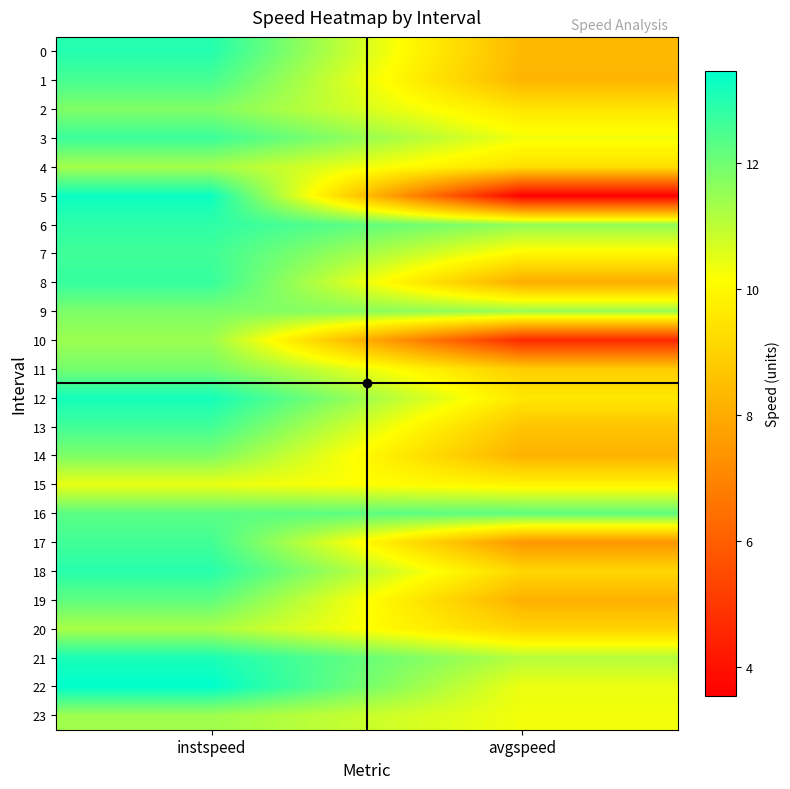

Which label corresponds to the smallest value in the chart?

avgspeed